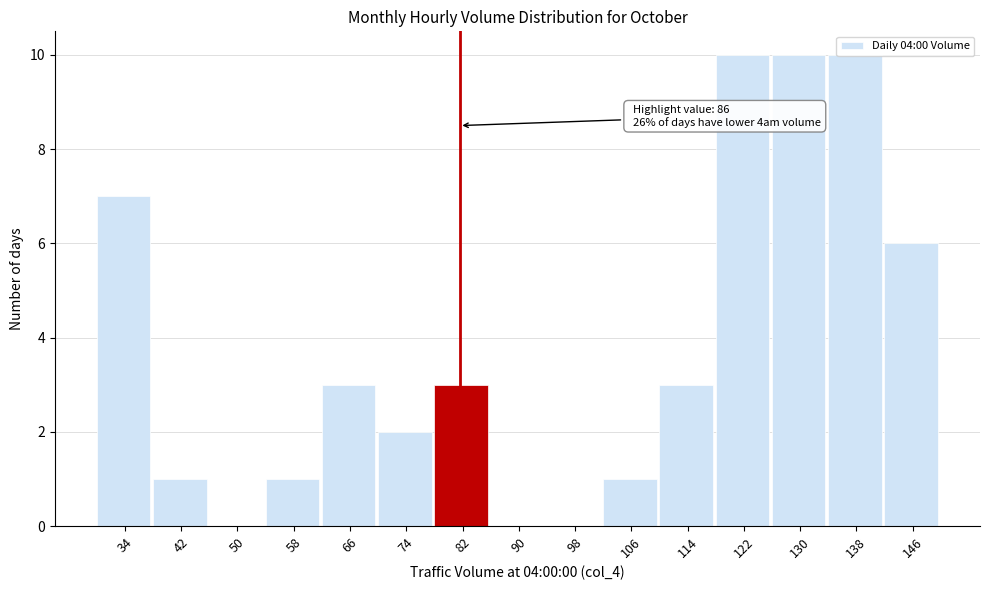

The value at 122 is 10. True or false?

True